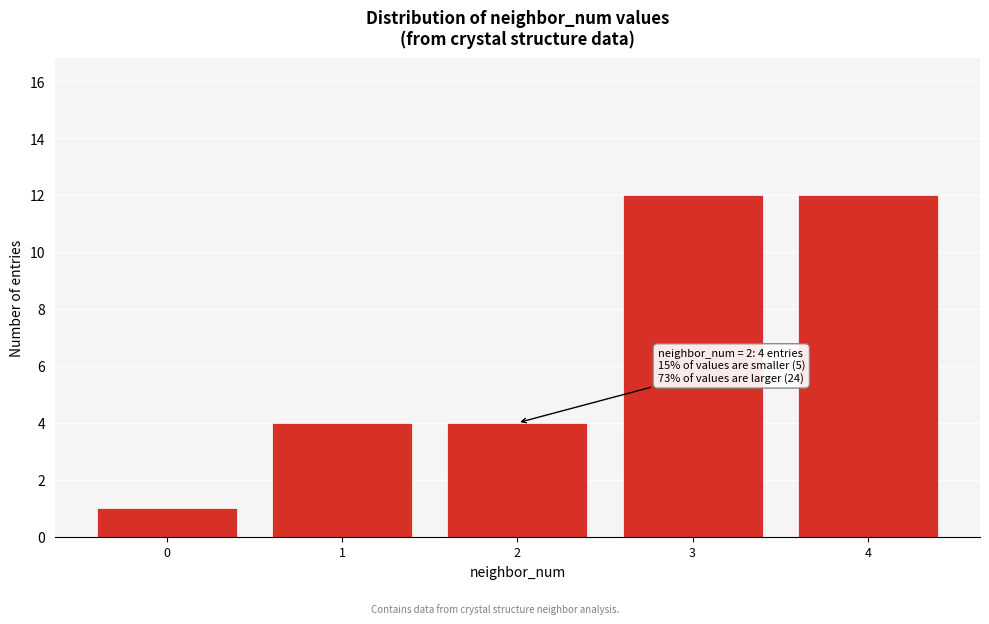

Reading left to right, what are all the values shown in this chart?

0=1	1=4	2=4	3=12	4=12